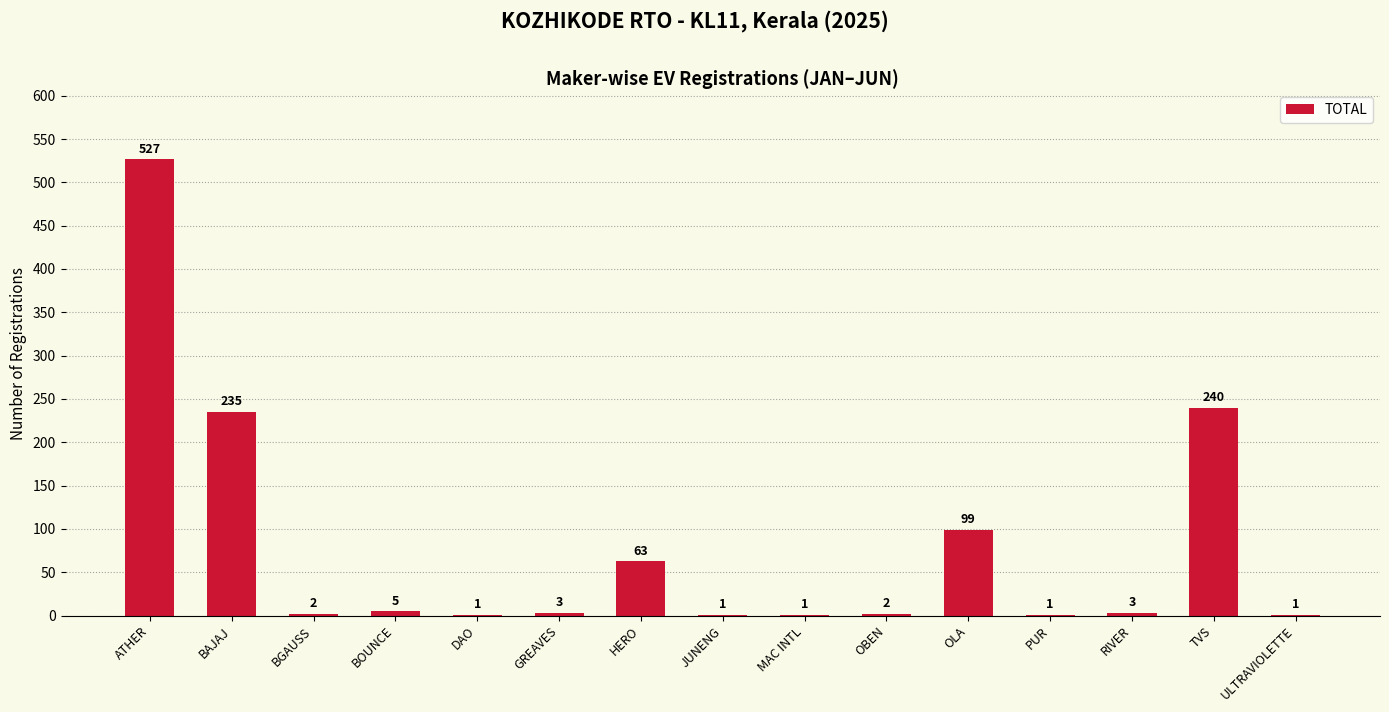

At which category does the chart reach its peak across all series?

ATHER